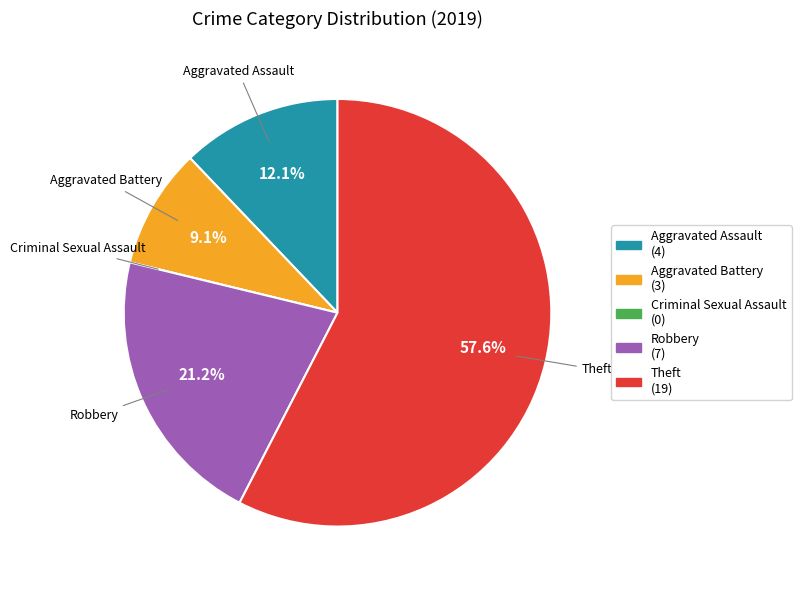

What is the largest slice in the pie chart?

Theft